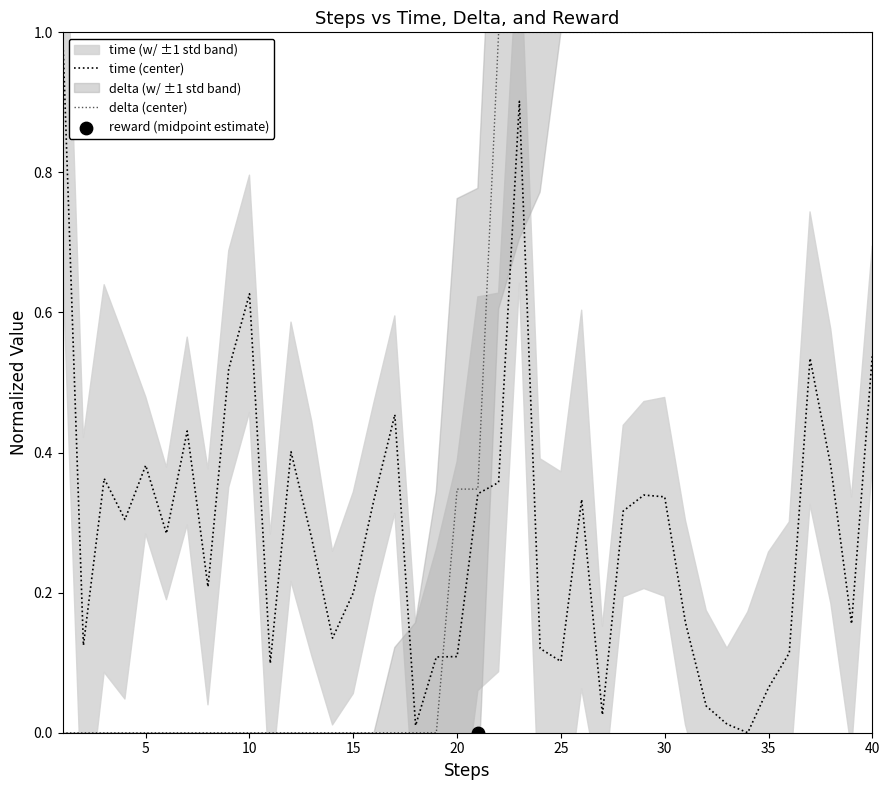

Which series reaches the minimum Y coordinate?

time (center)